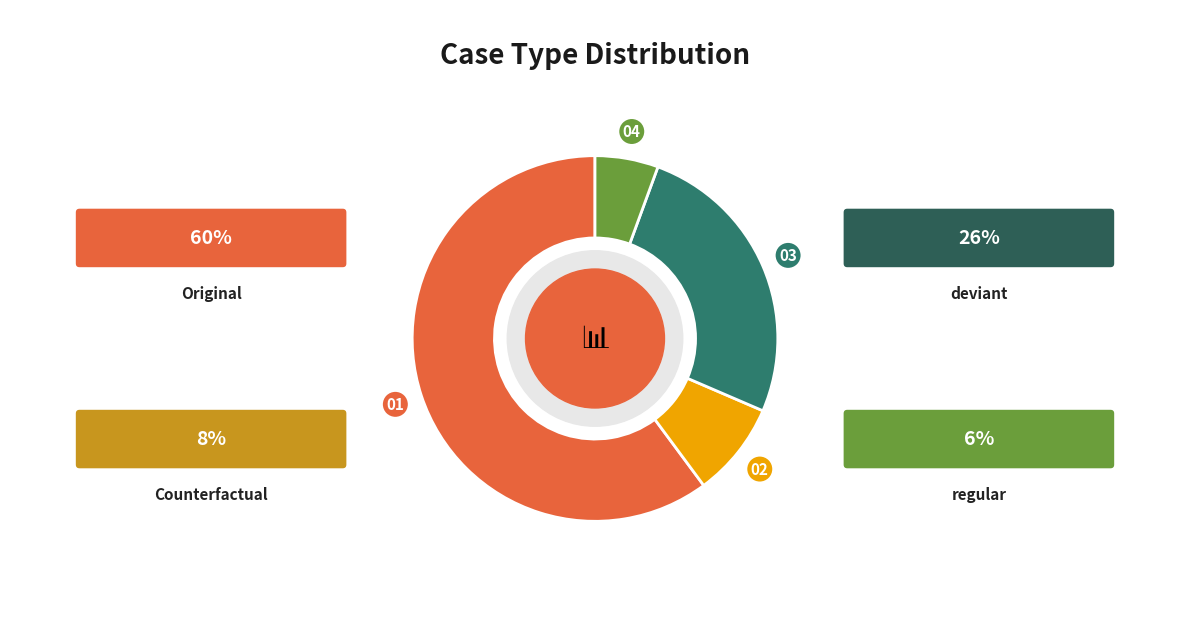

Is the sum of Original and deviant greater than half?

Yes